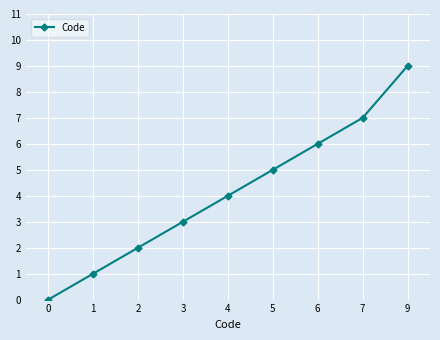

The chart shows a value of 1 at 4. True or false?

False